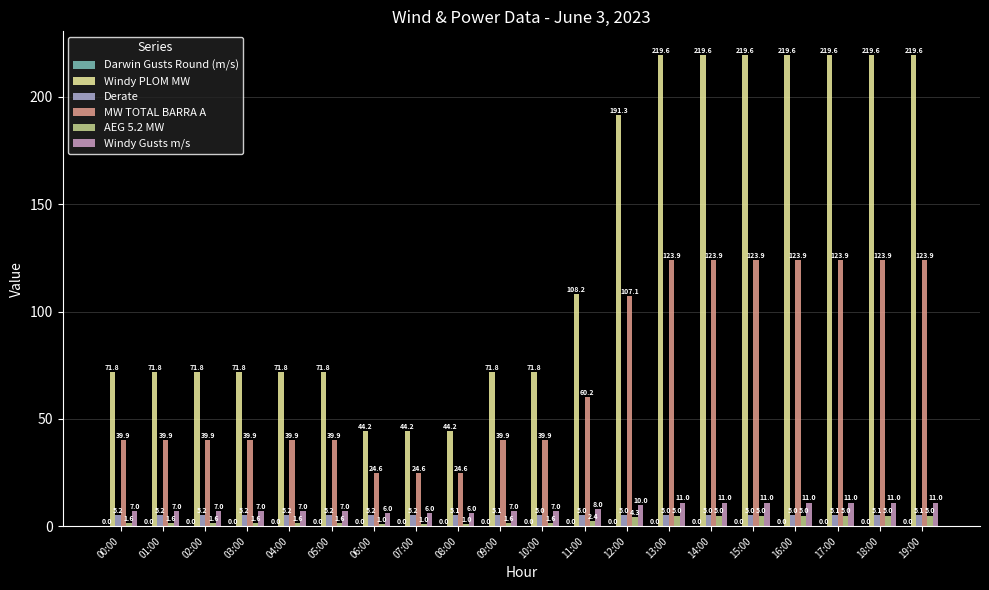

List the series in order of their peak value, lowest first.

AEG 5.2 MW, Derate, Windy Gusts m/s, MW TOTAL BARRA A, Windy PLOM MW